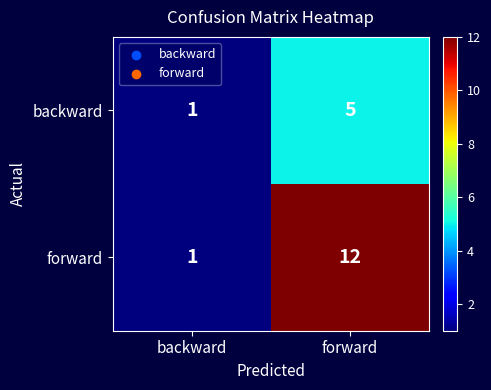

The value of backward at backward is 0. True or false?

False